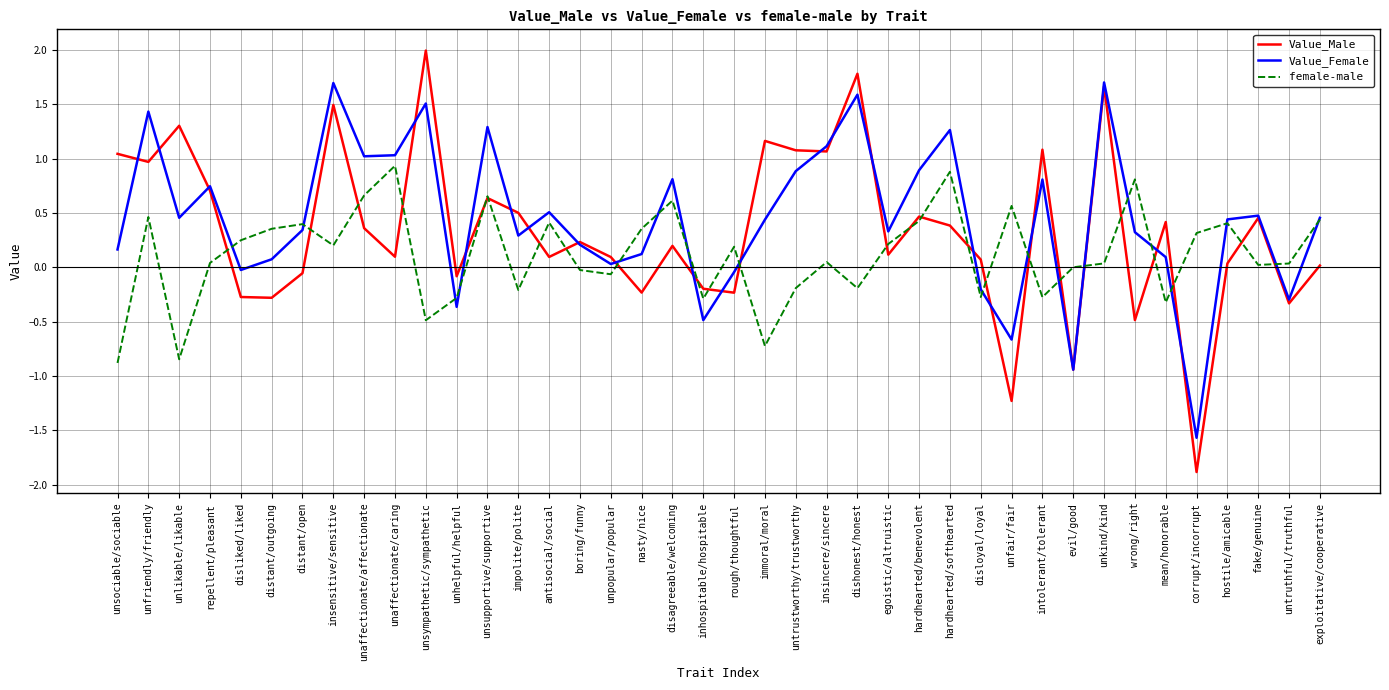

What position from the left is intolerant/tolerant?

31